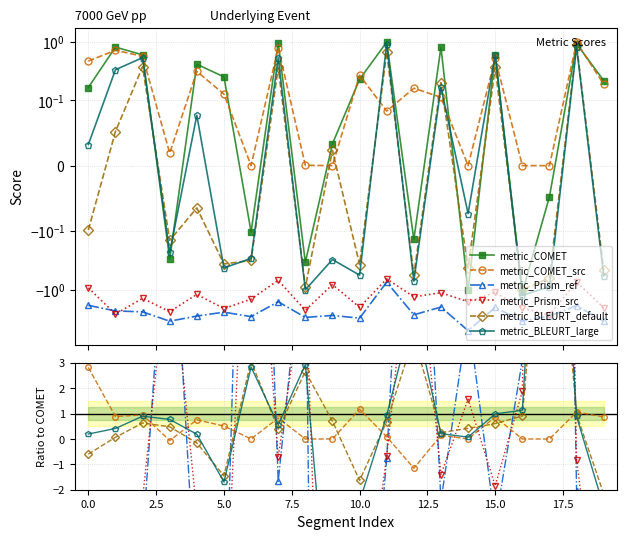

Which series changed the most between 0.0 and 15.0?

metric_Prism_src